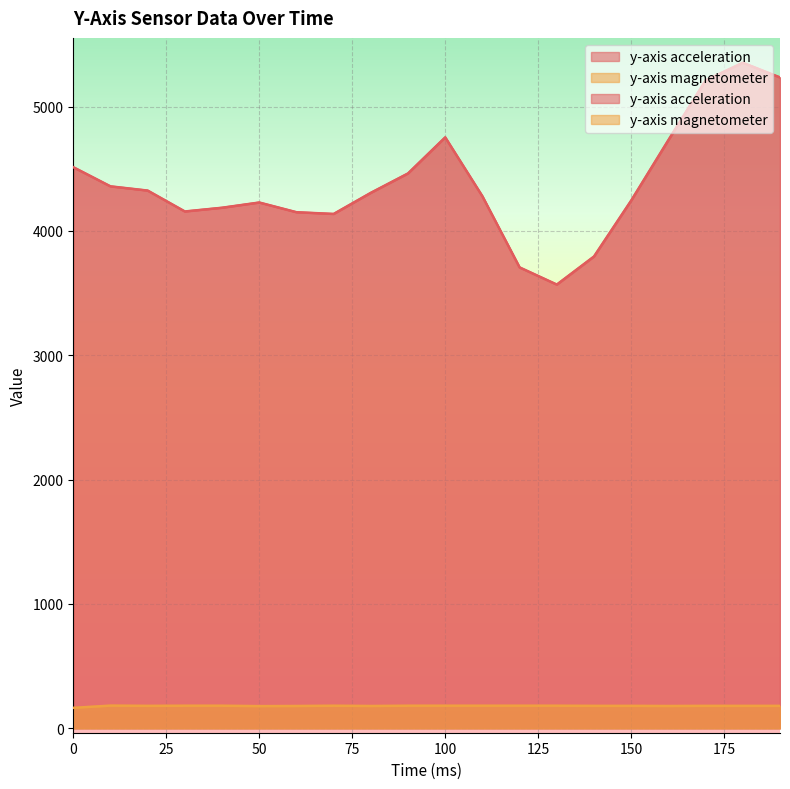

How many data points in y-axis magnetometer are above 180?

9